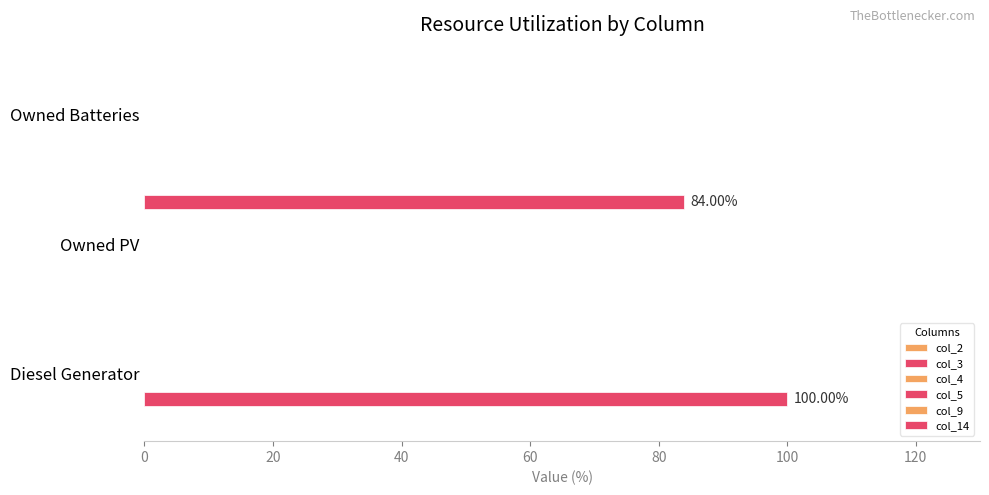

What is the lowest value of the col_4 series?

0.1